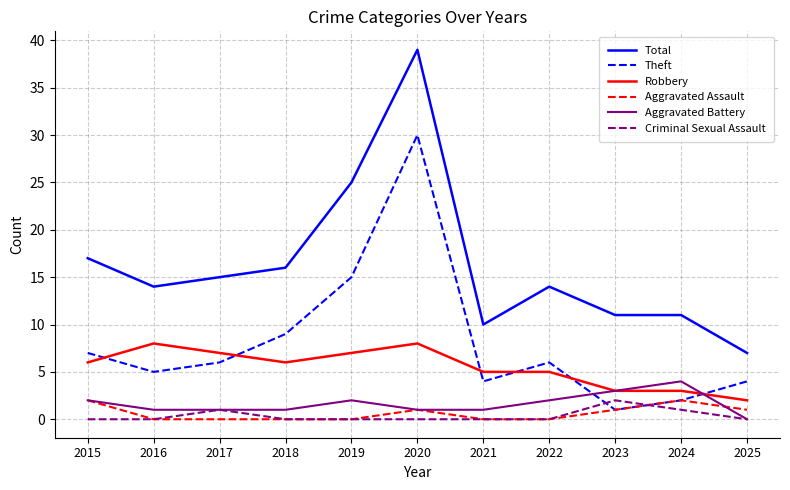

Which label corresponds to the largest value in the chart?

2020